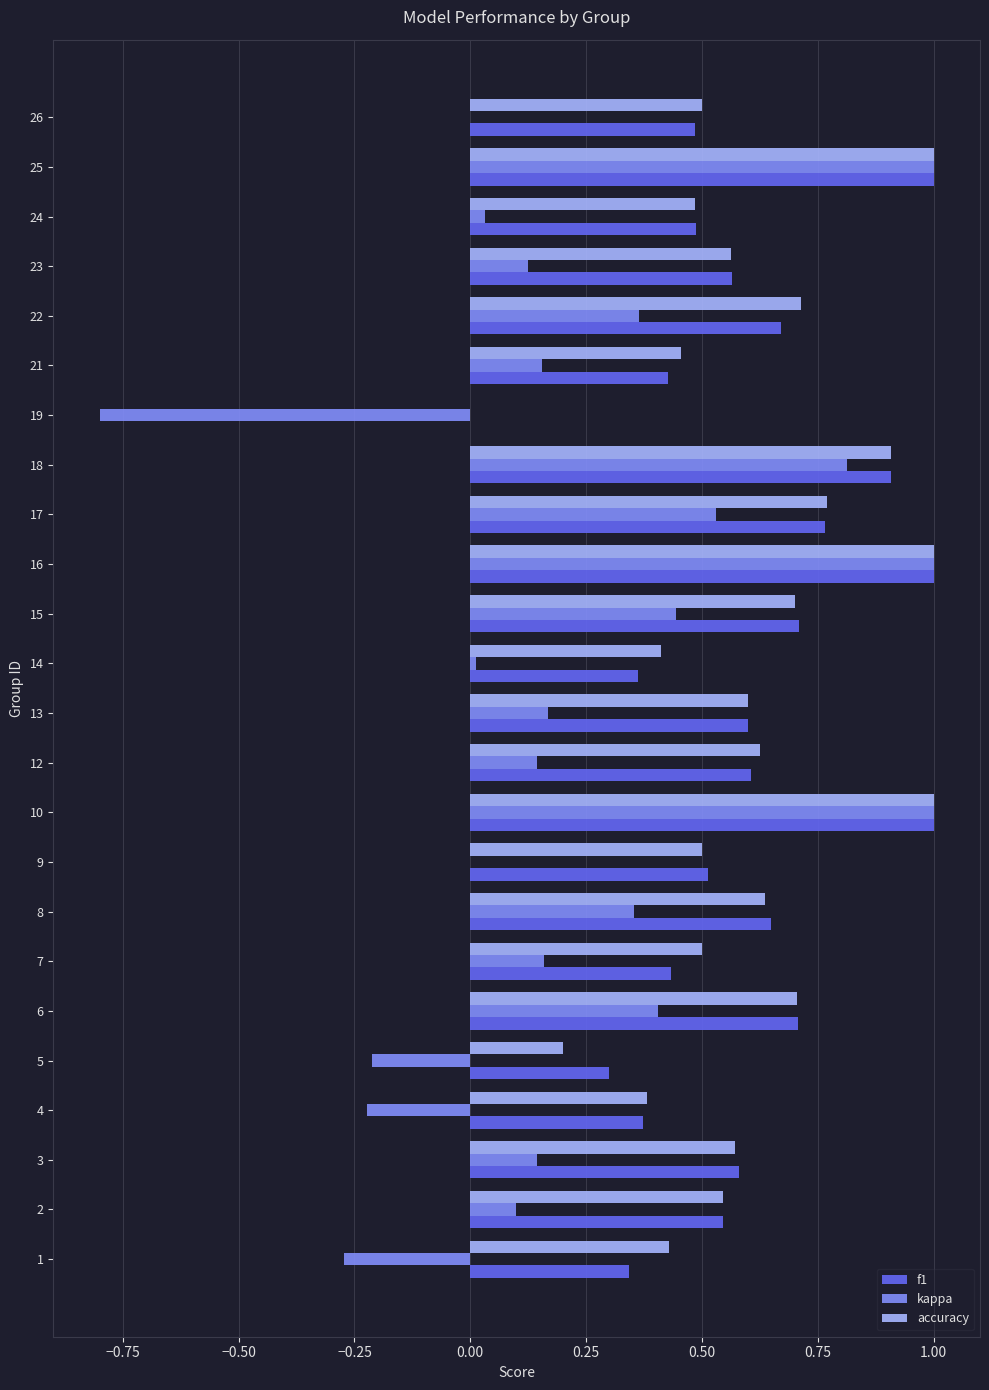

What is the sum of all accuracy values?

14.2